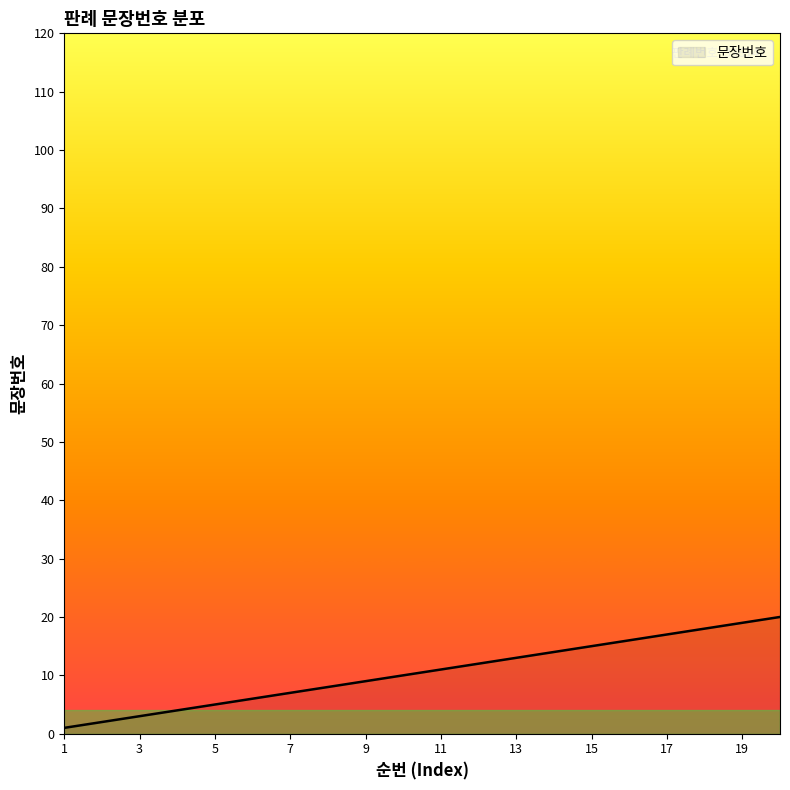

What is the difference between the maximum and minimum values?

19